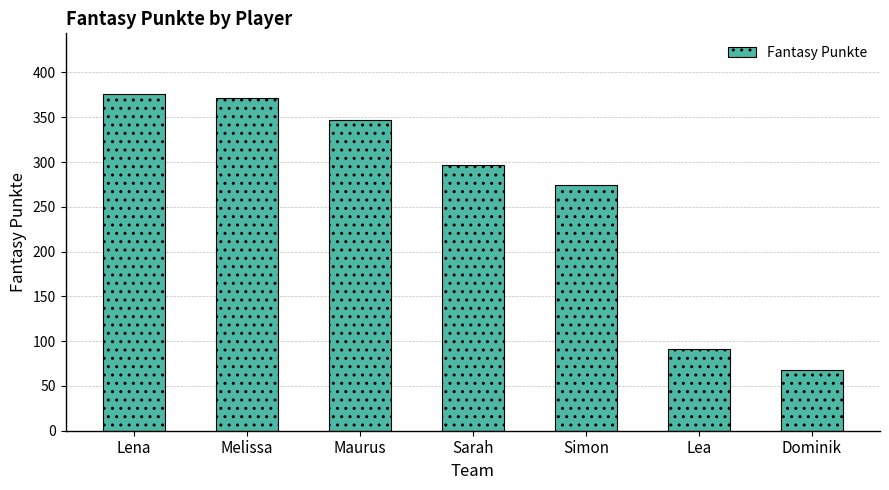

What is the maximum value shown in the chart?

376